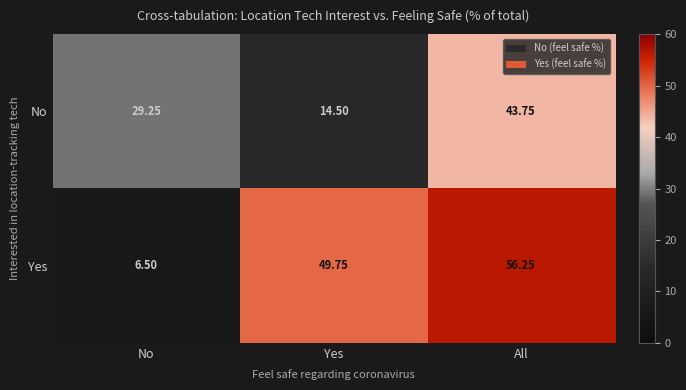

Which series has the widest spread of values?

Yes